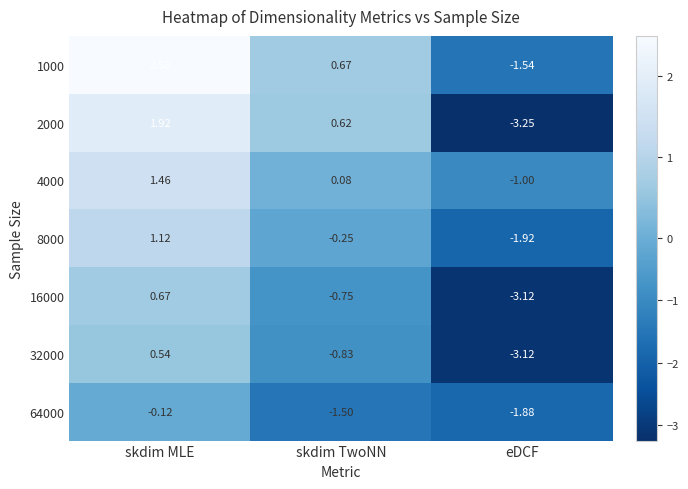

At how many categories does at least one series exceed -2?

3